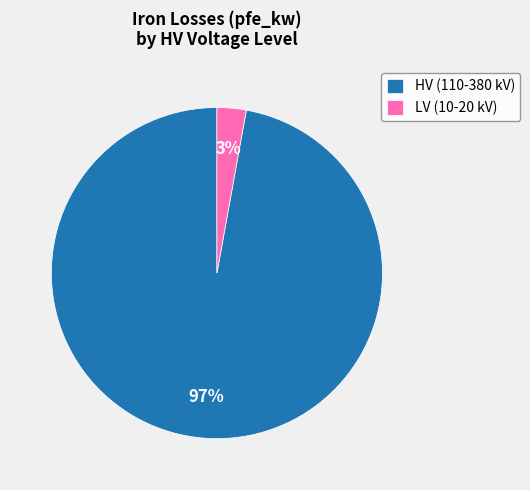

What is the majority slice?

HV (110-380 kV)